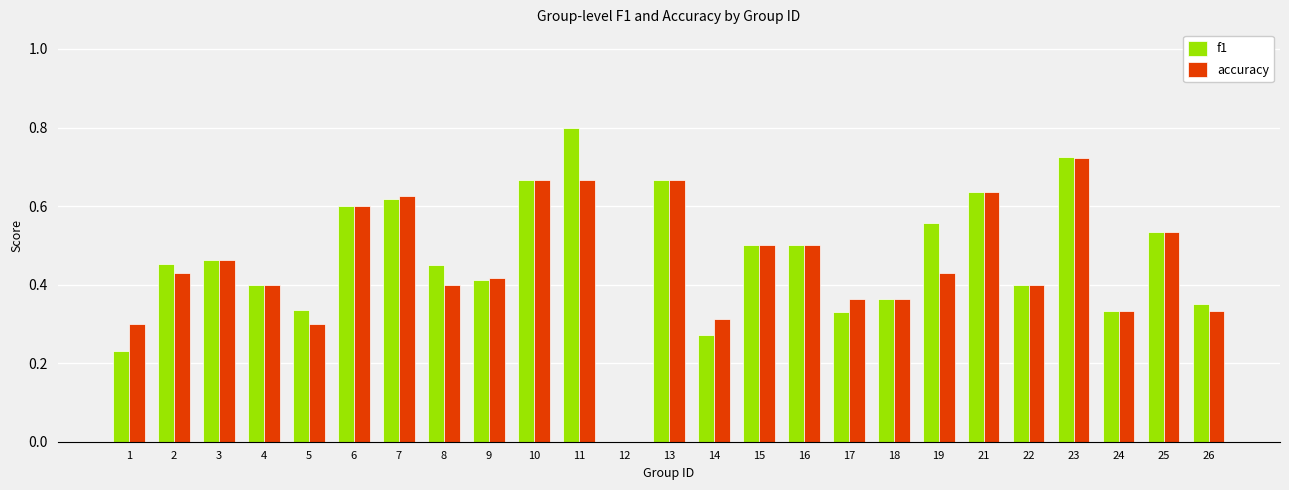

Is it true that f1 equals 0.4 at 22?

True